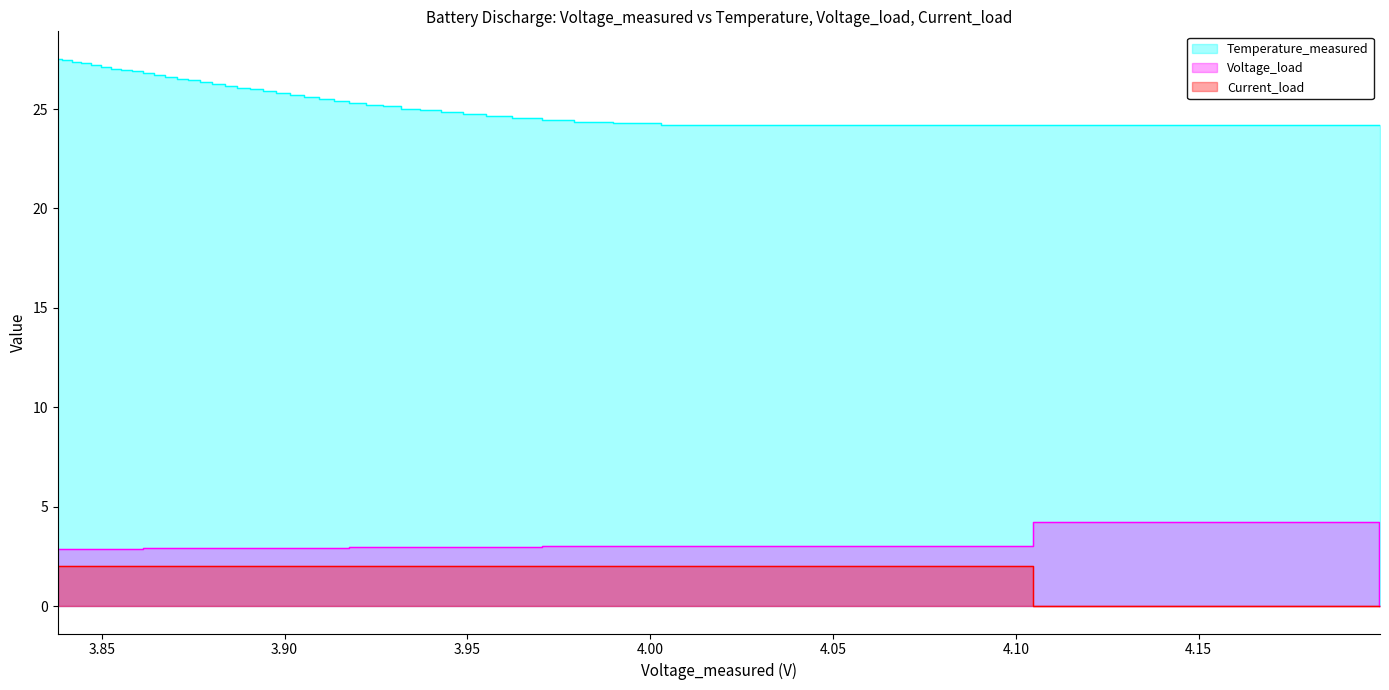

Read the Current_load value at 36.

2.0